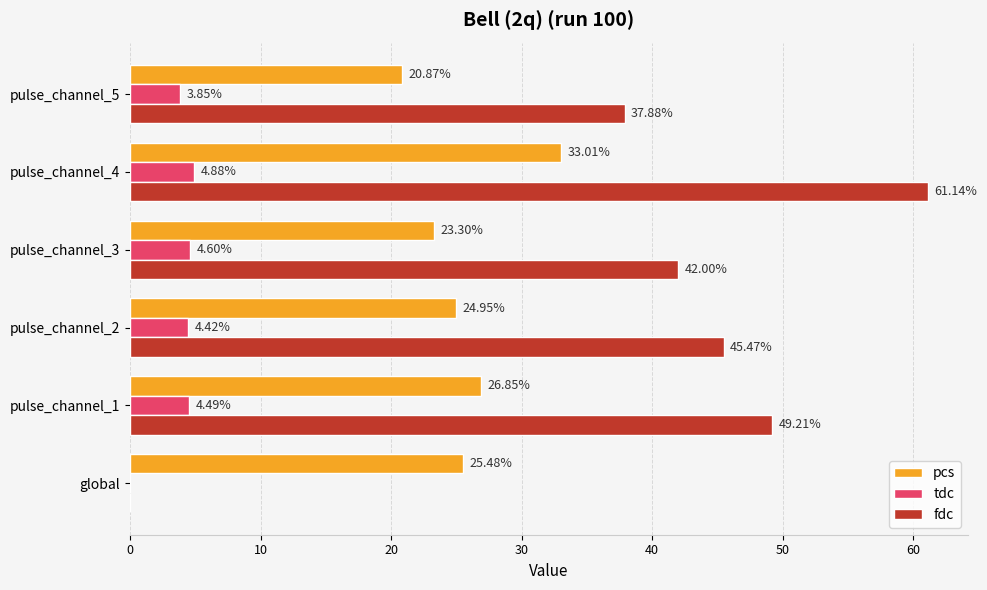

Which category has the highest value in the pcs series?

pulse_channel_4